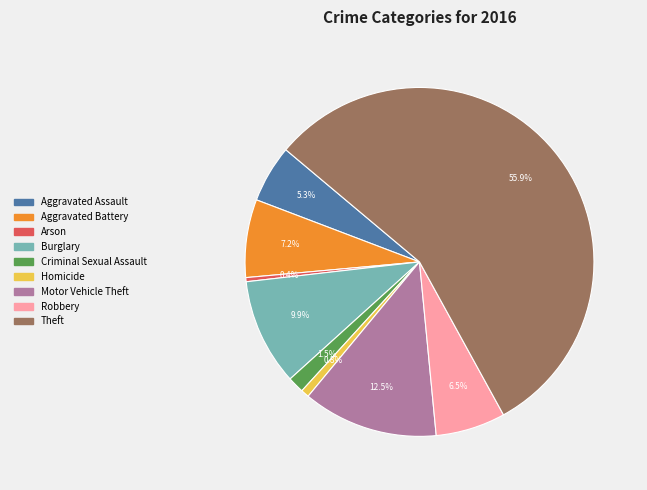

To the nearest percent, what percentage of the pie is Aggravated Assault?

5%